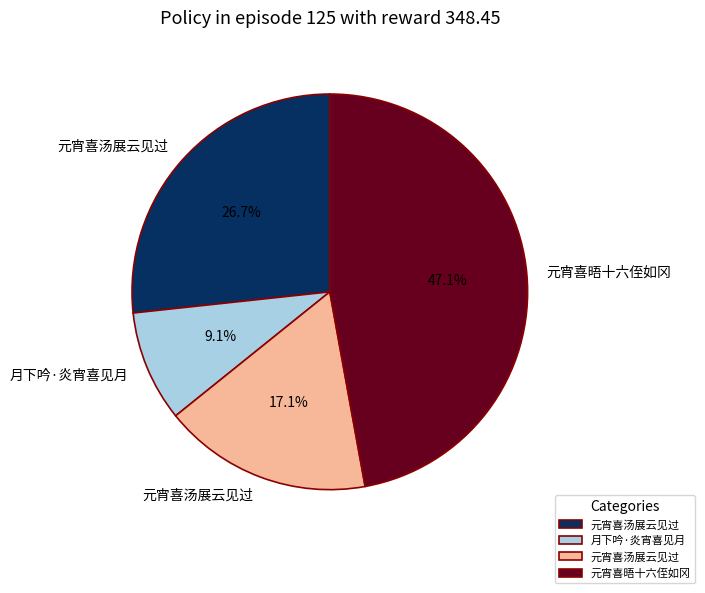

Is there any slice that represents more than half of the pie?

No